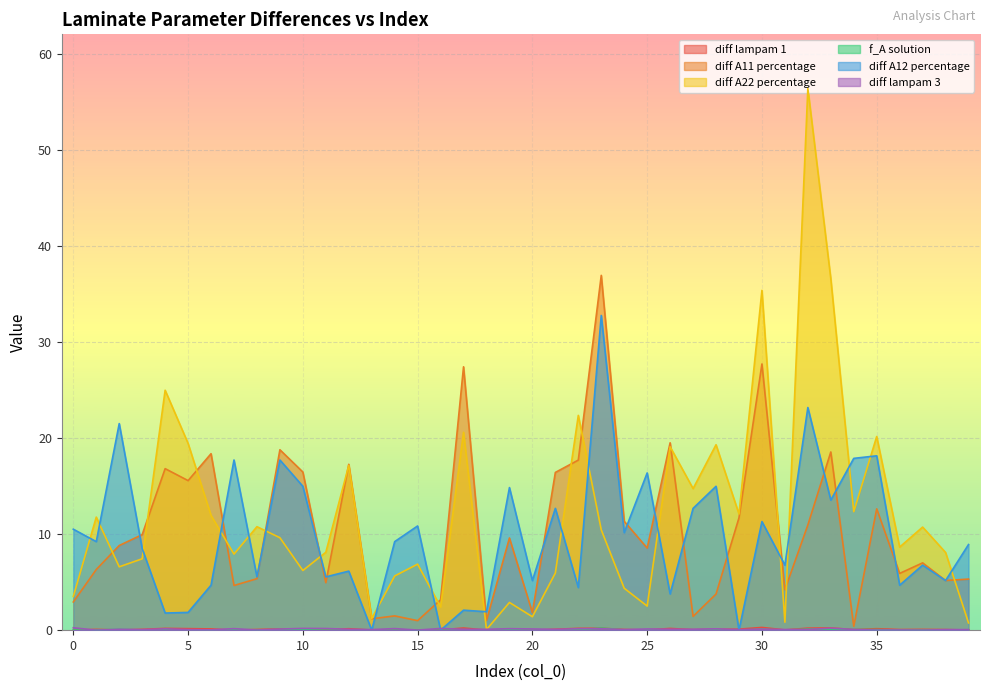

Read the diff lampam 3 value at 25.

0.1